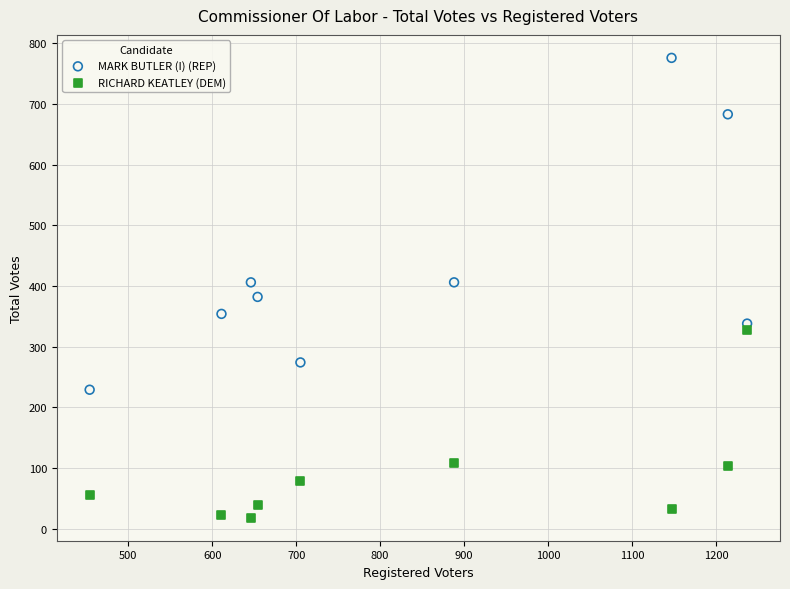

Across all data points, what is the range of X values (max minus min)?

783